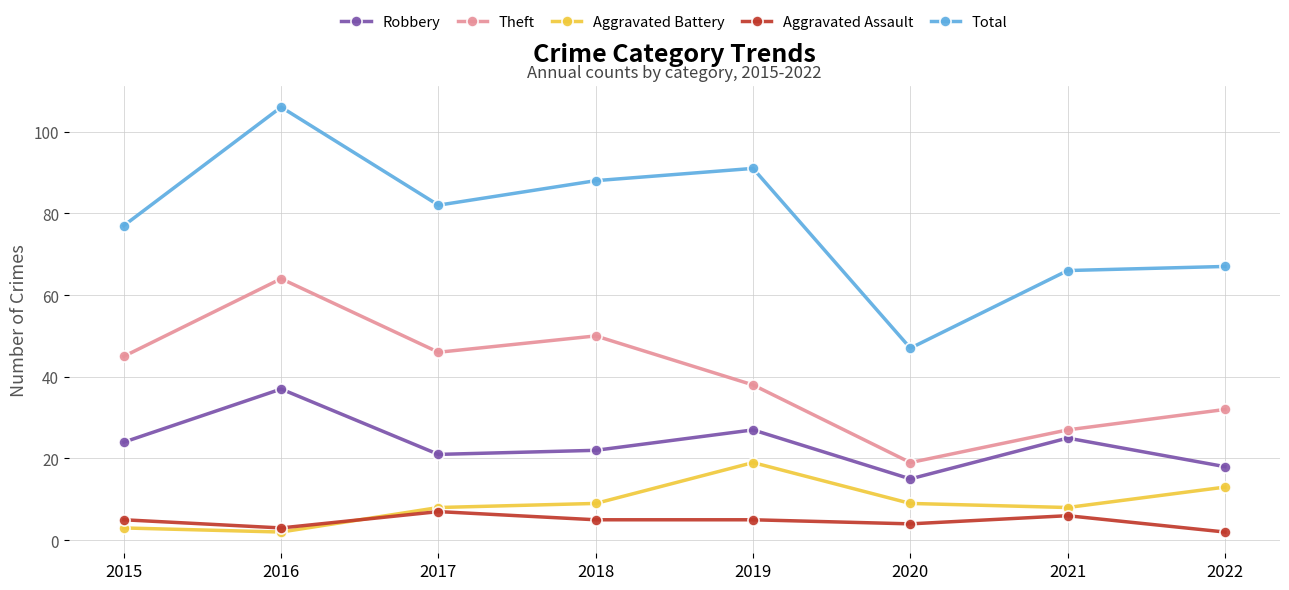

Rank the categories by Robbery value from highest to lowest.

2016, 2019, 2021, 2015, 2018, 2017, 2022, 2020